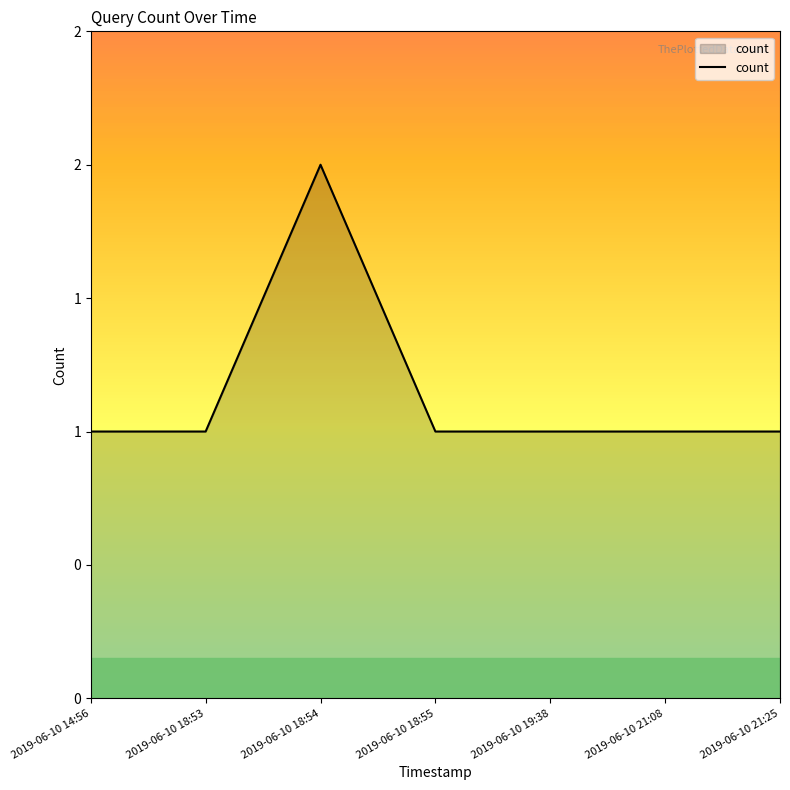

Rank the categories by value from highest to lowest.

2019-06-10 18:54, 2019-06-10 14:56, 2019-06-10 18:53, 2019-06-10 18:55, 2019-06-10 19:38, 2019-06-10 21:08, 2019-06-10 21:25